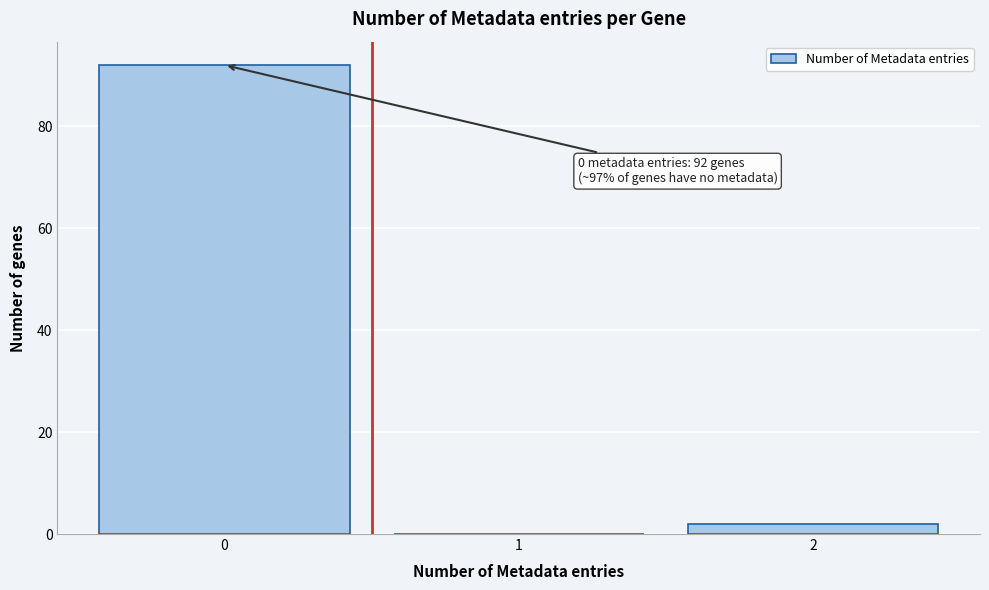

Over which range of the x-axis is the bar tallest?

-0.5 to 0.5